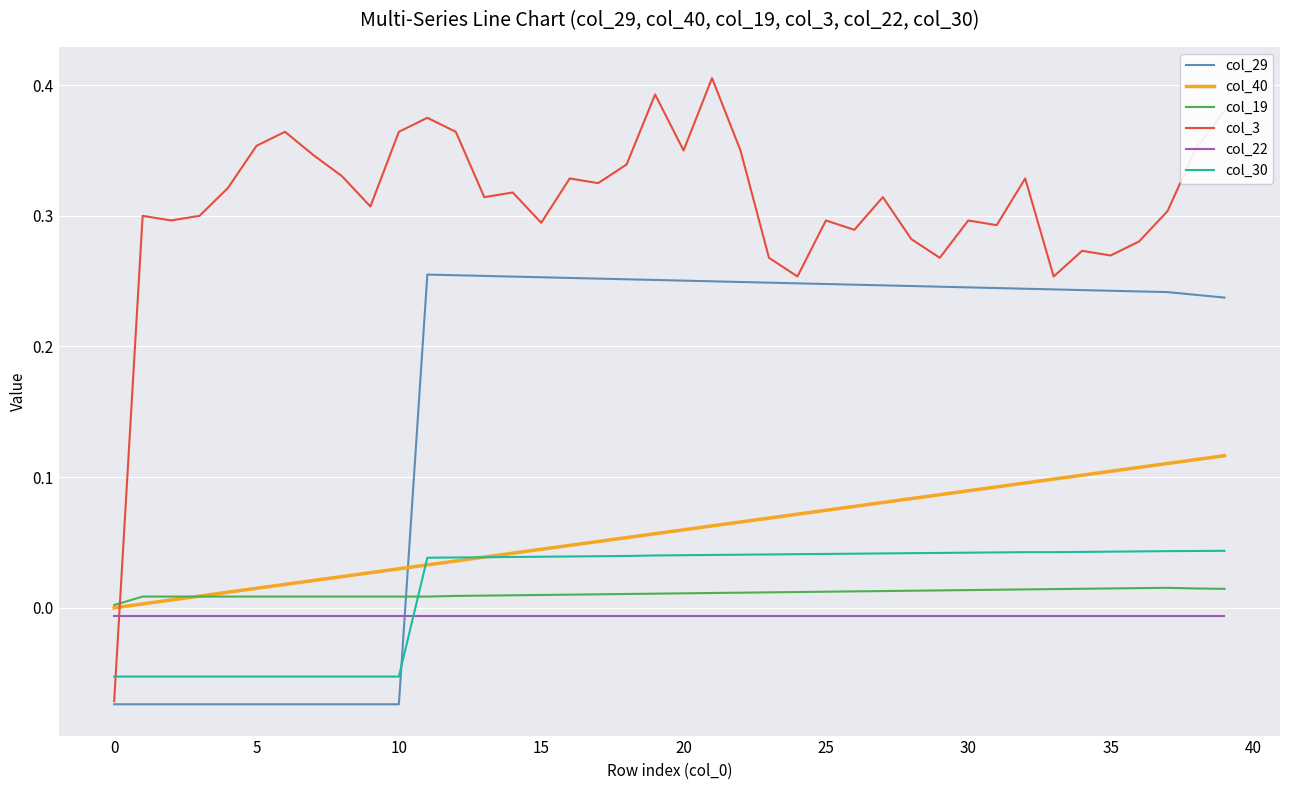

How many intersections are there between col_22 and col_30?

1